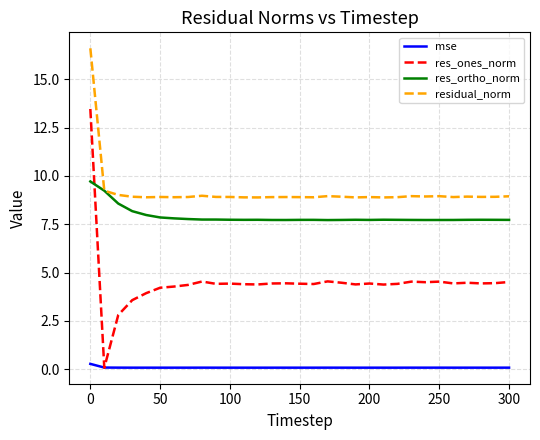

What is the lowest value of the residual_norm series?

8.9